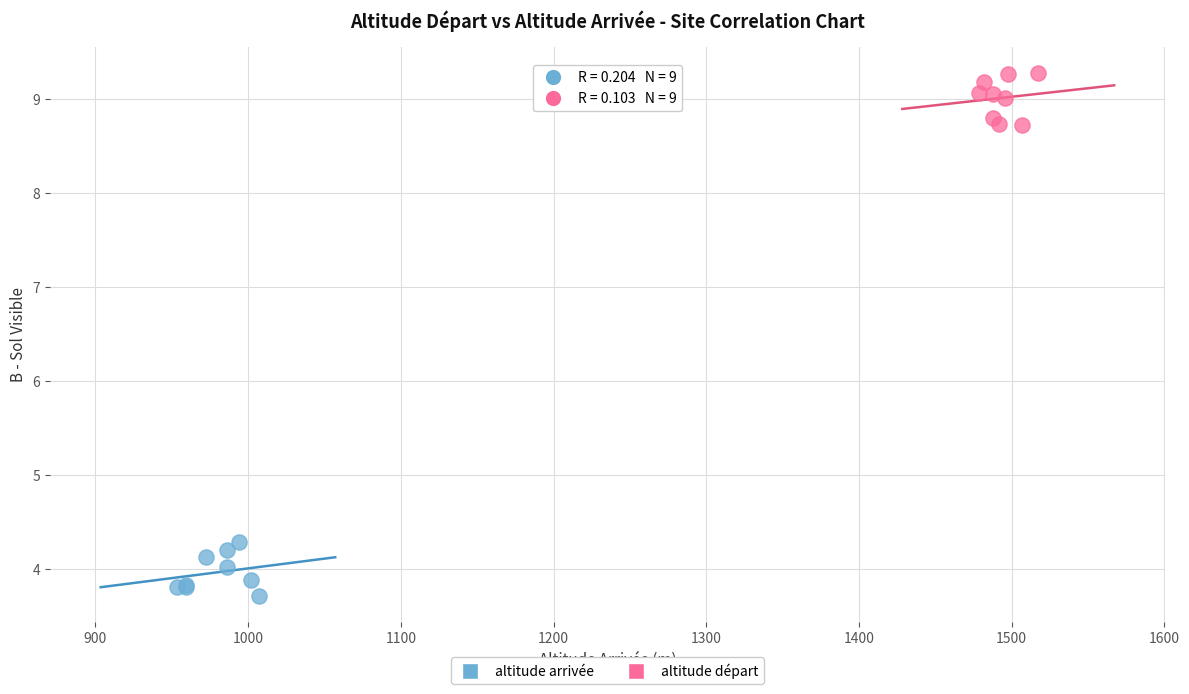

Which series reaches the maximum Y coordinate?

altitude départ